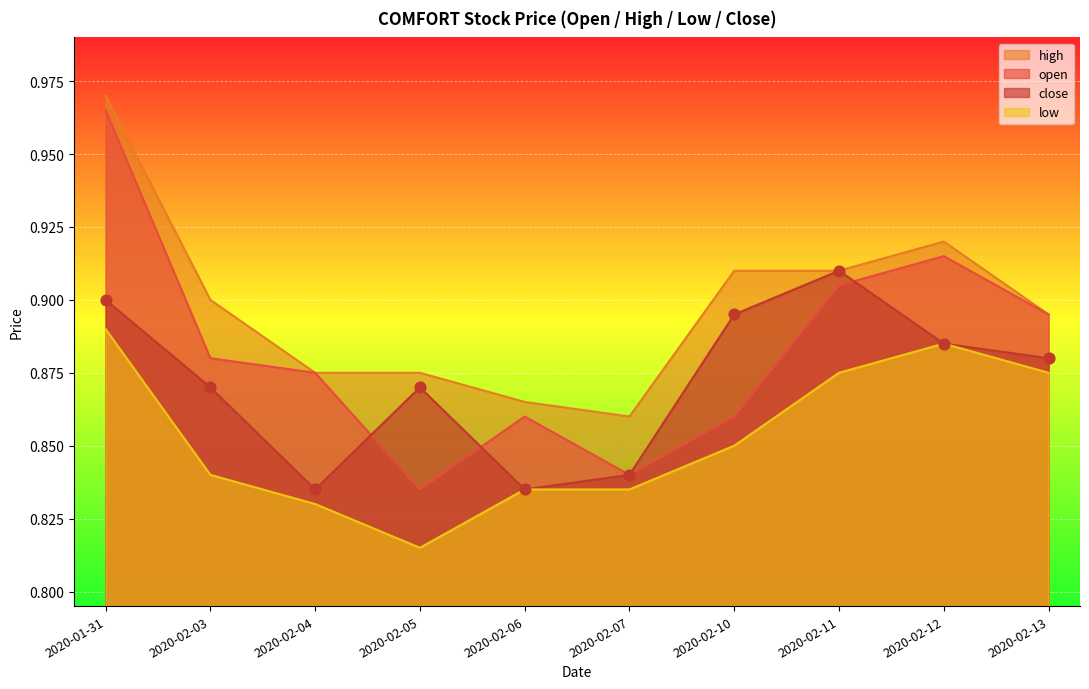

Which series has the largest total across all categories?

high